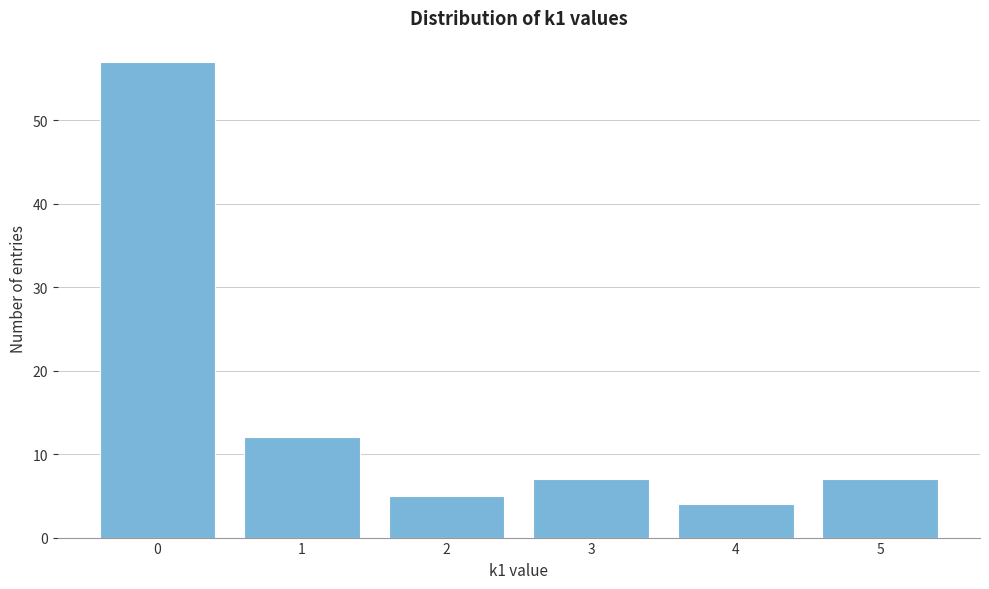

Reading left to right, list all the values displayed in this chart.

57	12	5	7	4	7